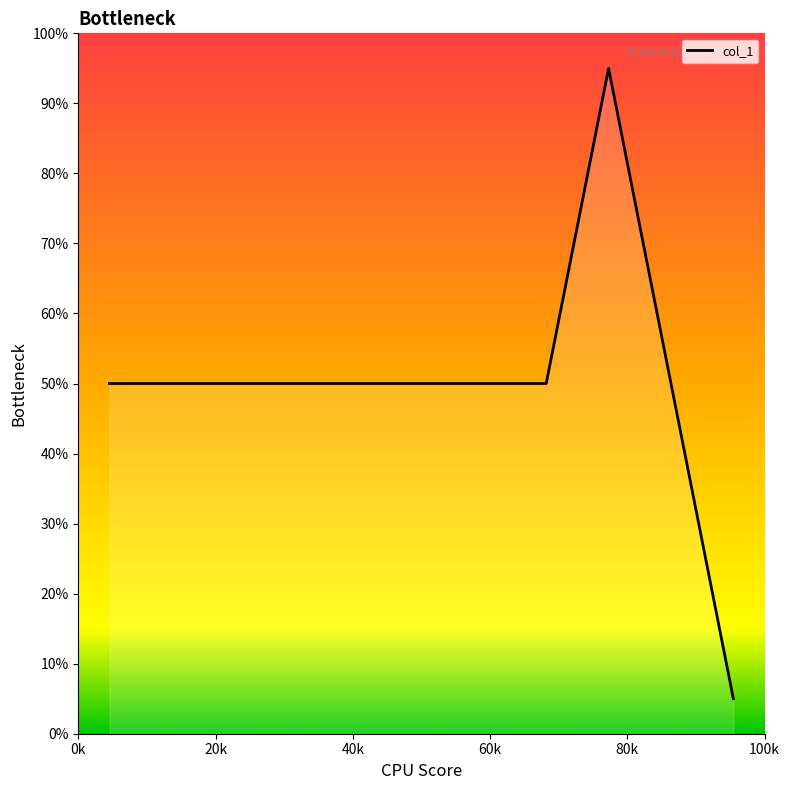

What is the difference between the maximum and minimum values?

90